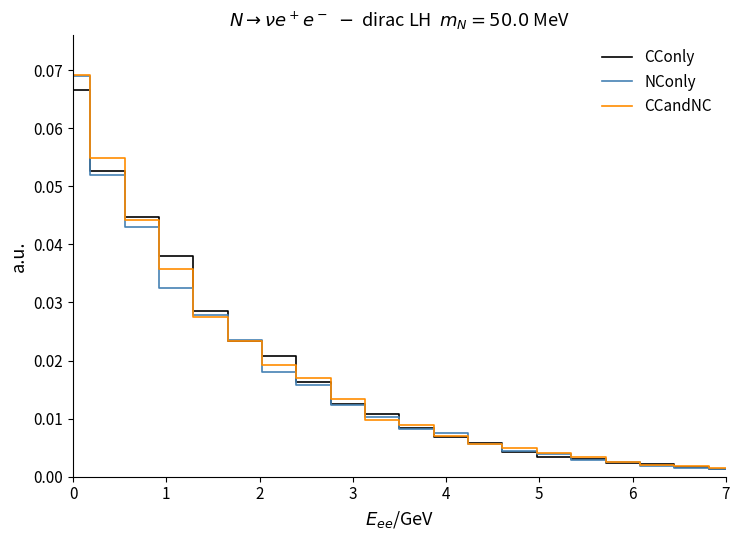

Reading left to right, extract all data points from this chart.

CConly: 0.1	0.1	0.0	0.0	0.0	0.0	0.0	0.0	0.0	0.0	0.0	0.0	0.0	0.0	0.0	0.0	0.0	0.0	0.0	0.0
NConly: 0.1	0.1	0.0	0.0	0.0	0.0	0.0	0.0	0.0	0.0	0.0	0.0	0.0	0.0	0.0	0.0	0.0	0.0	0.0	0.0
CCandNC: 0.1	0.1	0.0	0.0	0.0	0.0	0.0	0.0	0.0	0.0	0.0	0.0	0.0	0.0	0.0	0.0	0.0	0.0	0.0	0.0